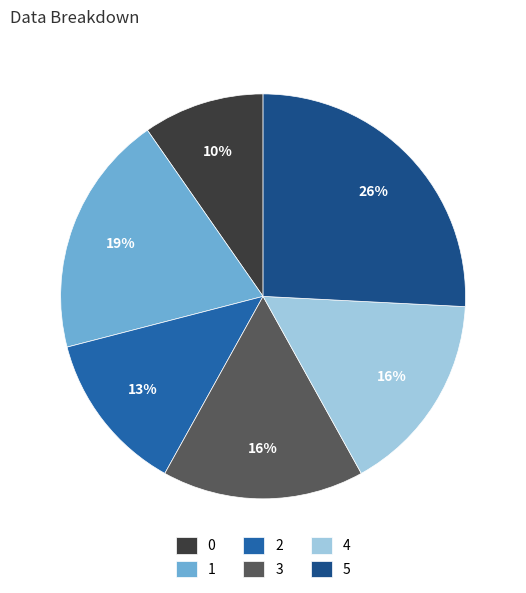

To the nearest percent, what is the average slice percentage?

17%